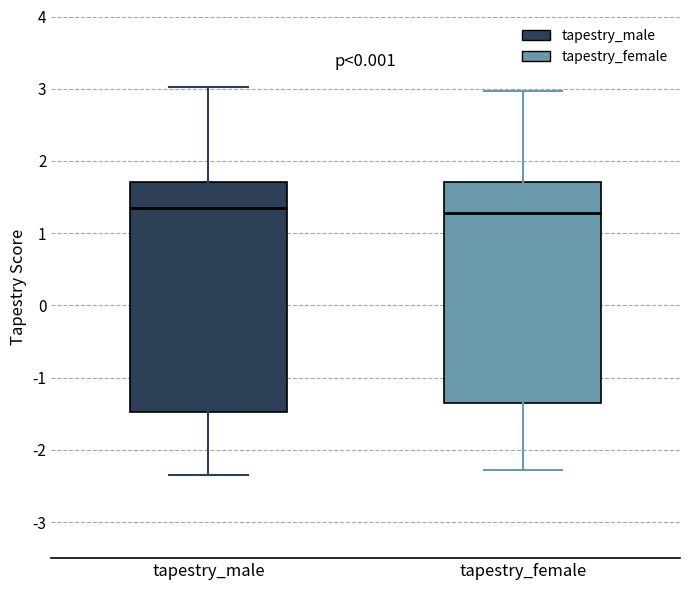

Reading left to right, transcribe this box plot: for each box, give where its median line is, the range the box spans, and where its two whiskers end, as read against the y-axis. The values are not printed on the chart, so give them approximately, as read against the axis.

tapestry_male: median 1.4, box -1.5 to 1.7, whiskers -2.4 to 3.0
tapestry_female: median 1.3, box -1.4 to 1.7, whiskers -2.3 to 3.0